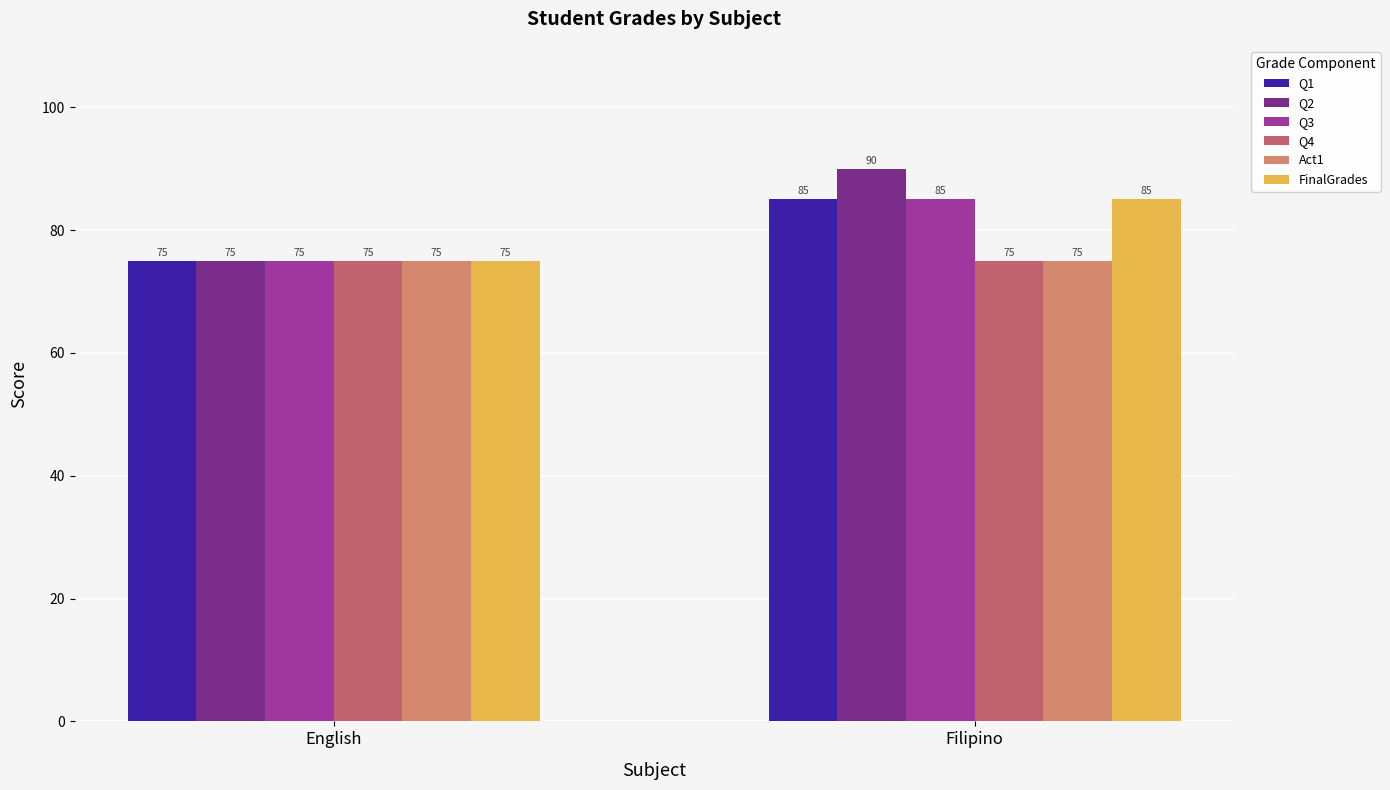

Reading right to left, transcribe all the data shown in this chart.

Q1: 85	75
Q2: 90	75
Q3: 85	75
Q4: 75	75
Act1: 75	75
FinalGrades: 85	75